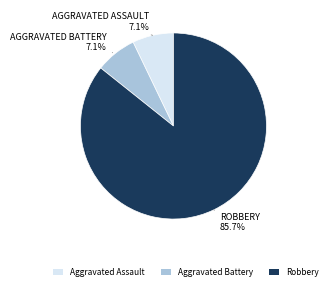

What percentage is NOT represented by Aggravated Assault?

92.9%